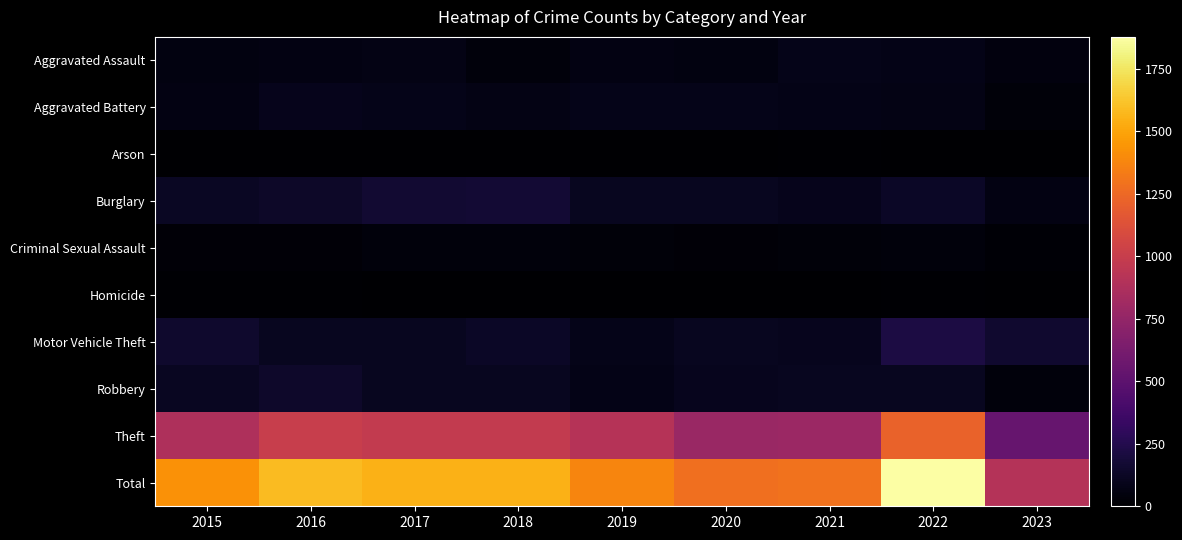

Which category has the lowest value across all series?

2019